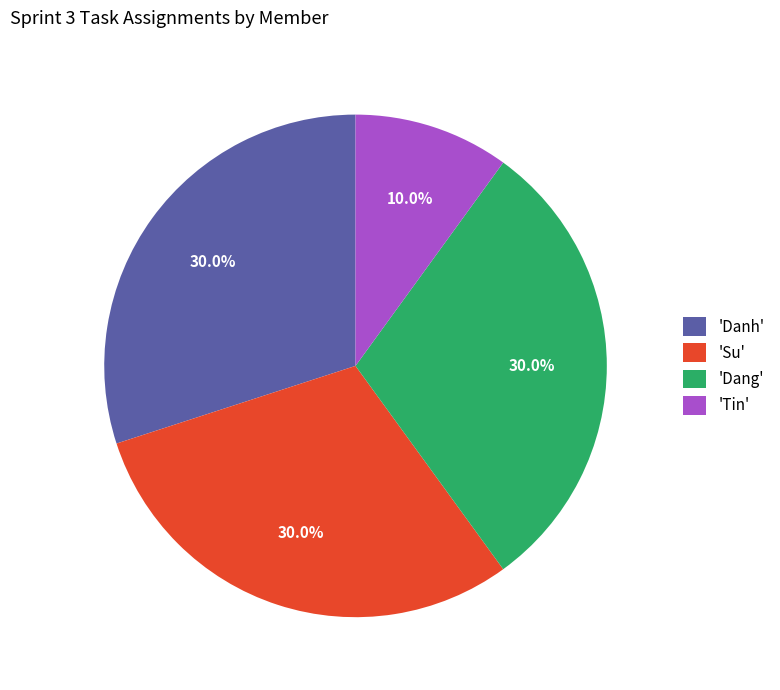

How many segments does this pie chart have?

4